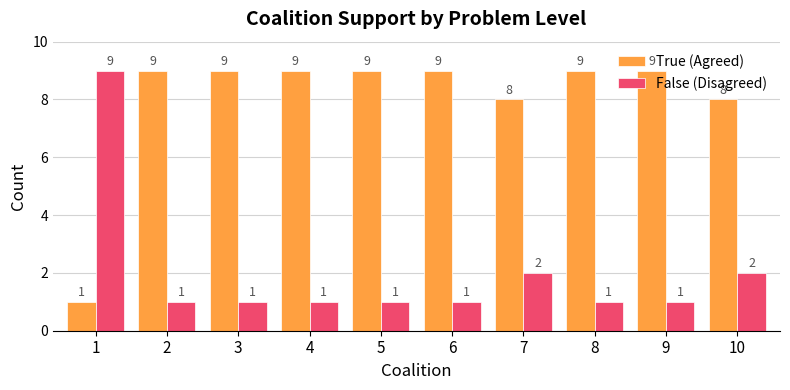

List the series in order of their overall mean, lowest first.

False (Disagreed), True (Agreed)